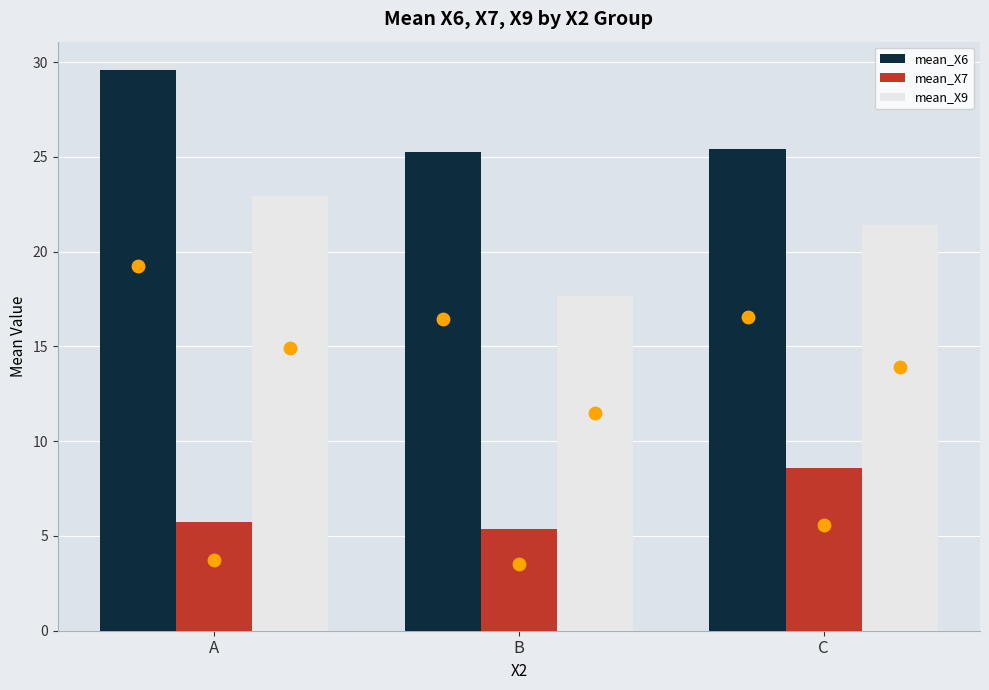

At how many categories does at least one series exceed 16?

3